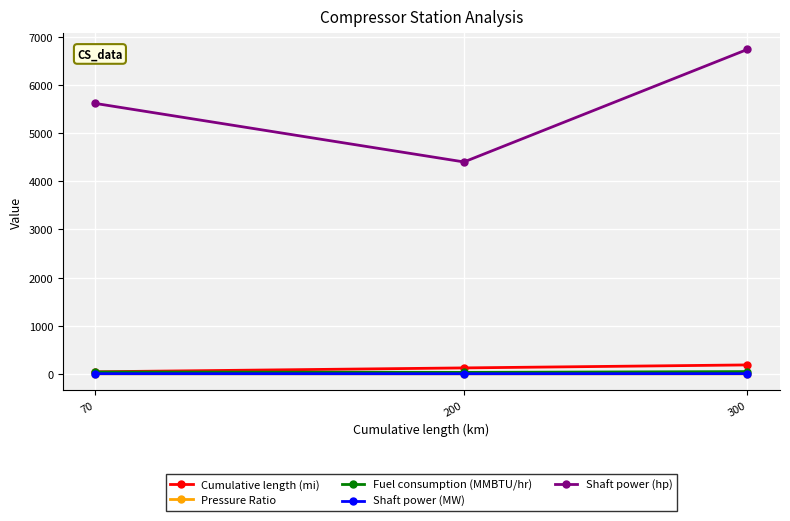

Which series has the largest total across all categories?

Shaft power (hp)